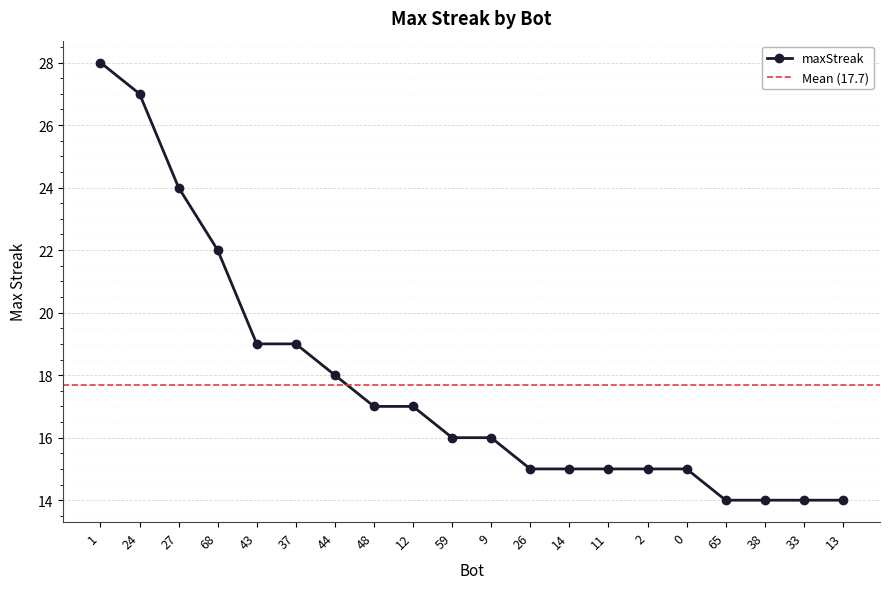

True or false: there are more than 0 points higher than both neighbors.

False